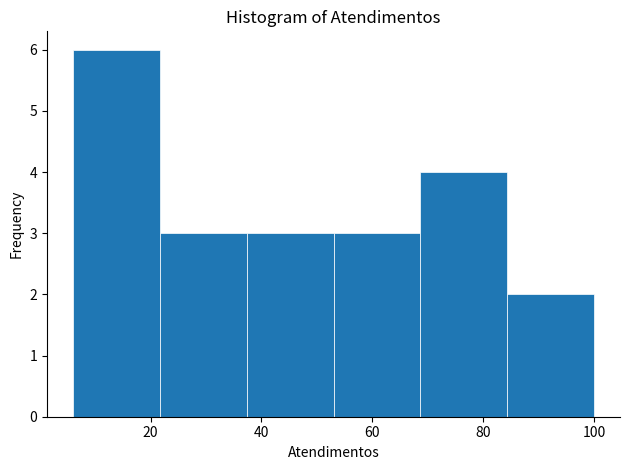

Reading left to right, list every bar in this chart as the range it spans on the x-axis followed by its height. Neither the bar edges nor the heights are printed on the chart, so give them approximately, as read against the axes.

6 to 22: 6
22 to 38: 3
38 to 54: 3
54 to 68: 3
68 to 84: 4
84 to 100: 2